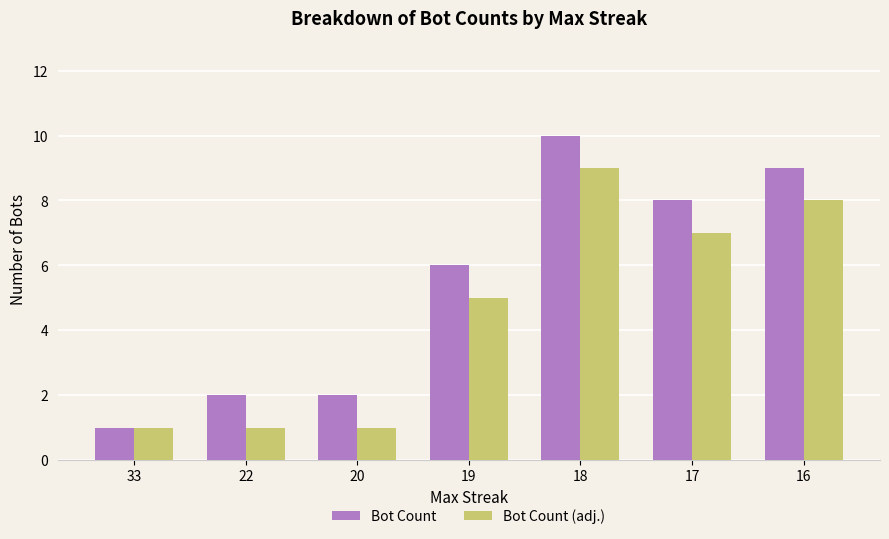

The Bot Count series shows 1 at 22. True or false?

False